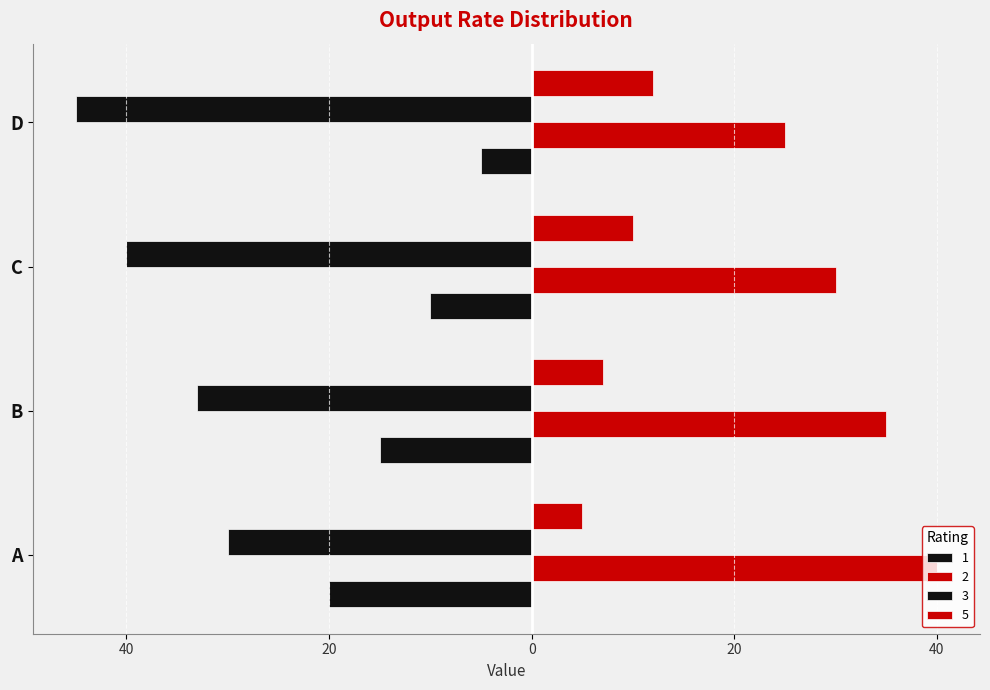

At which label is 3 closest to -37?

C